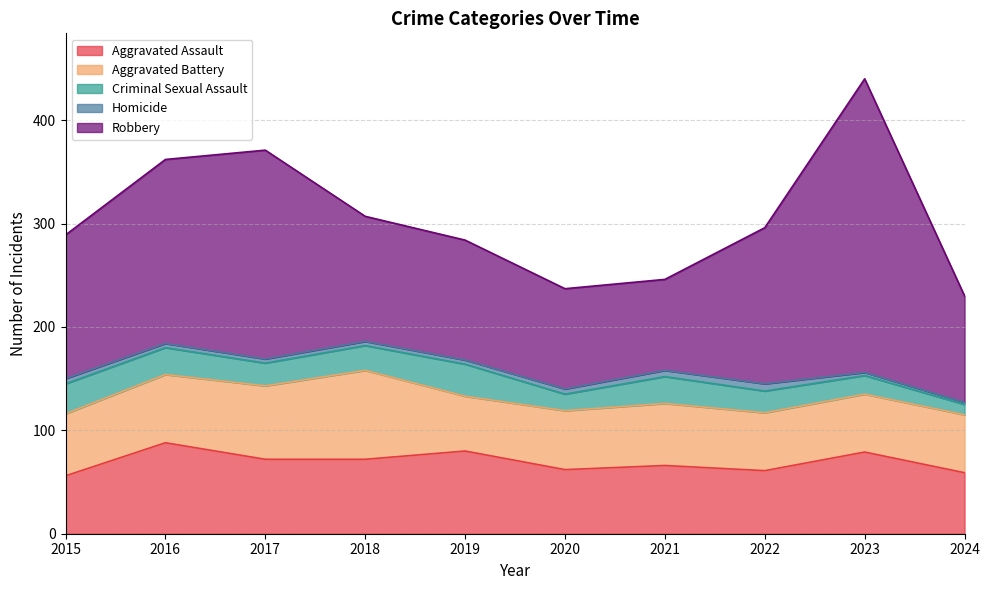

What is the total value across all series at 2022?

296